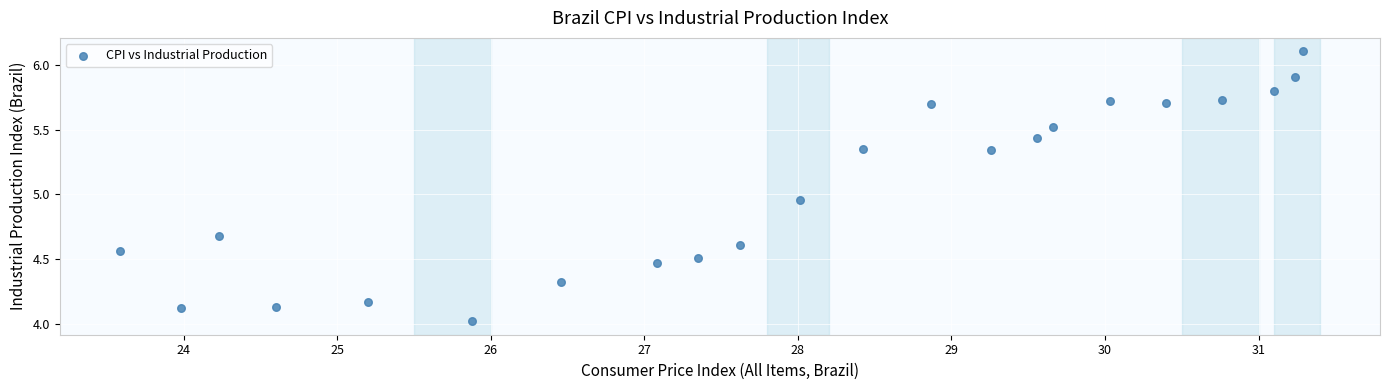

What is the range of Y values (max minus min)?

2.1